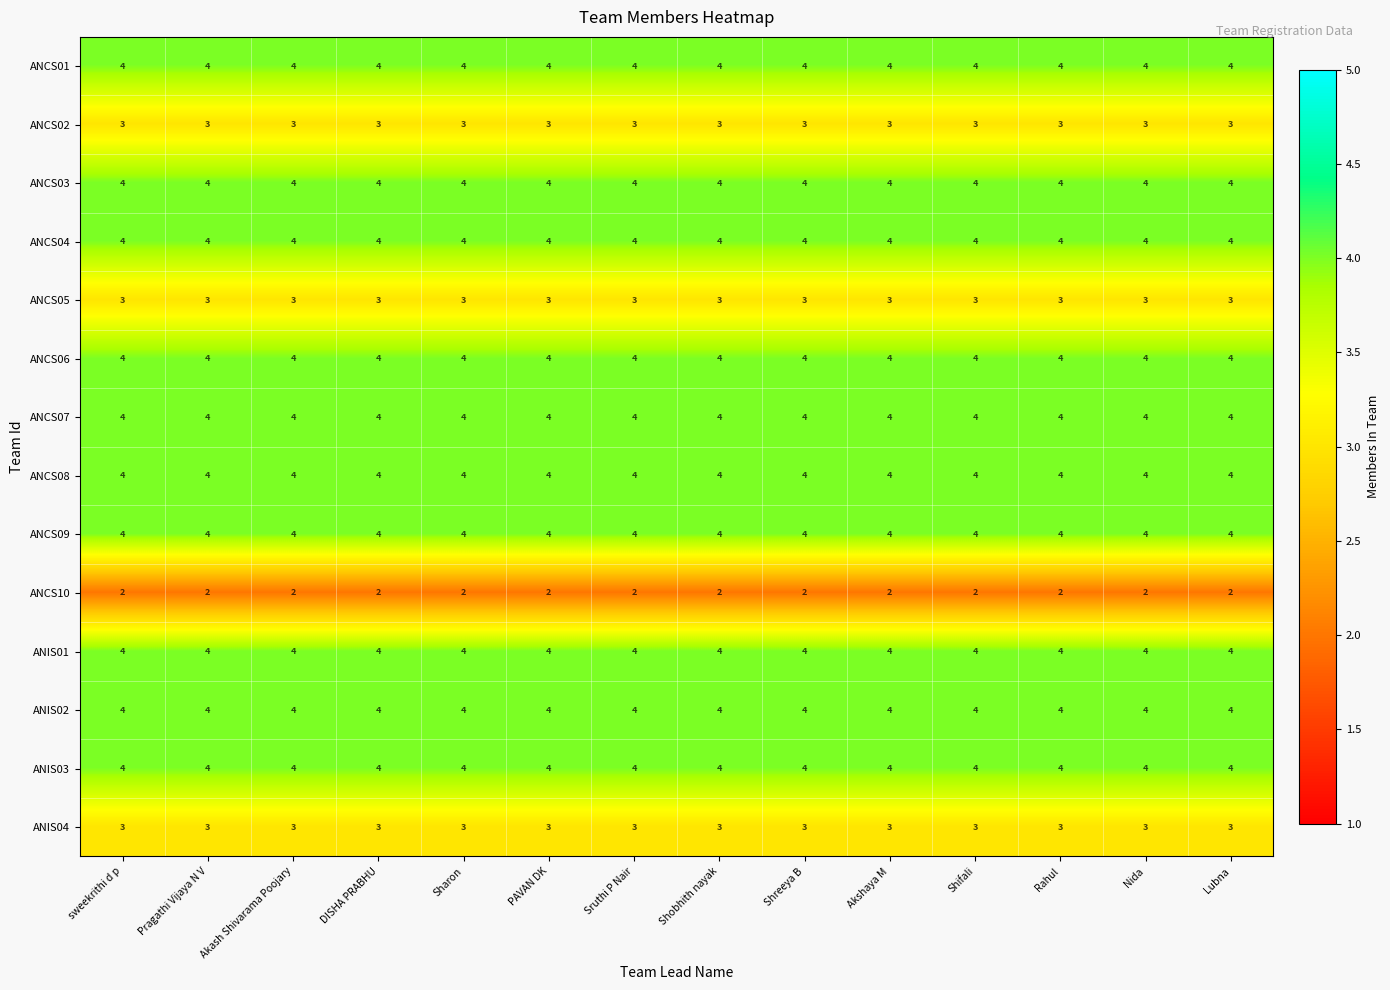

What is the approximate value of ANCS03 at Akash Shivarama Poojary?

4